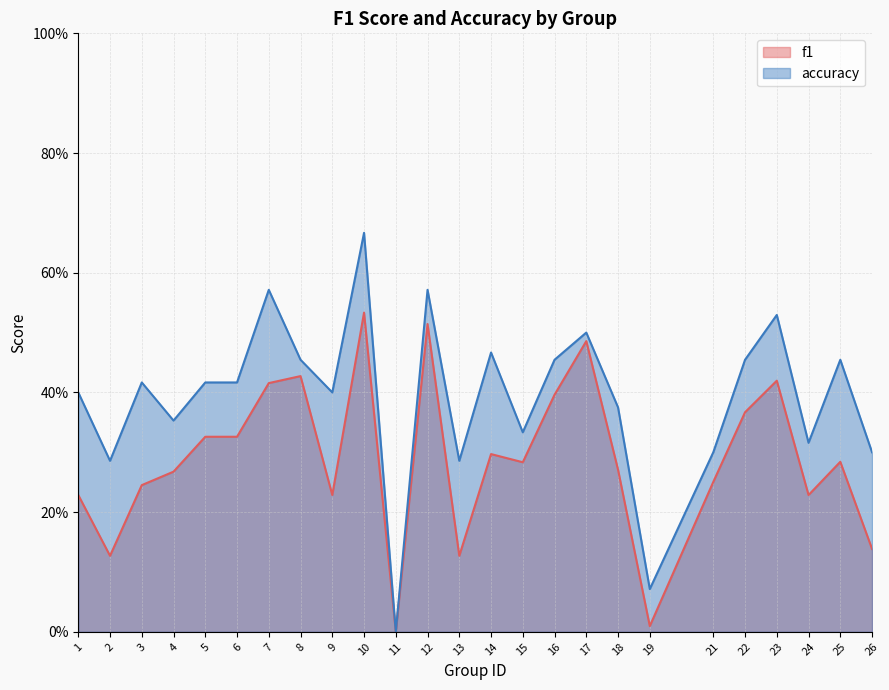

What is the total value across all series at 21?

0.6